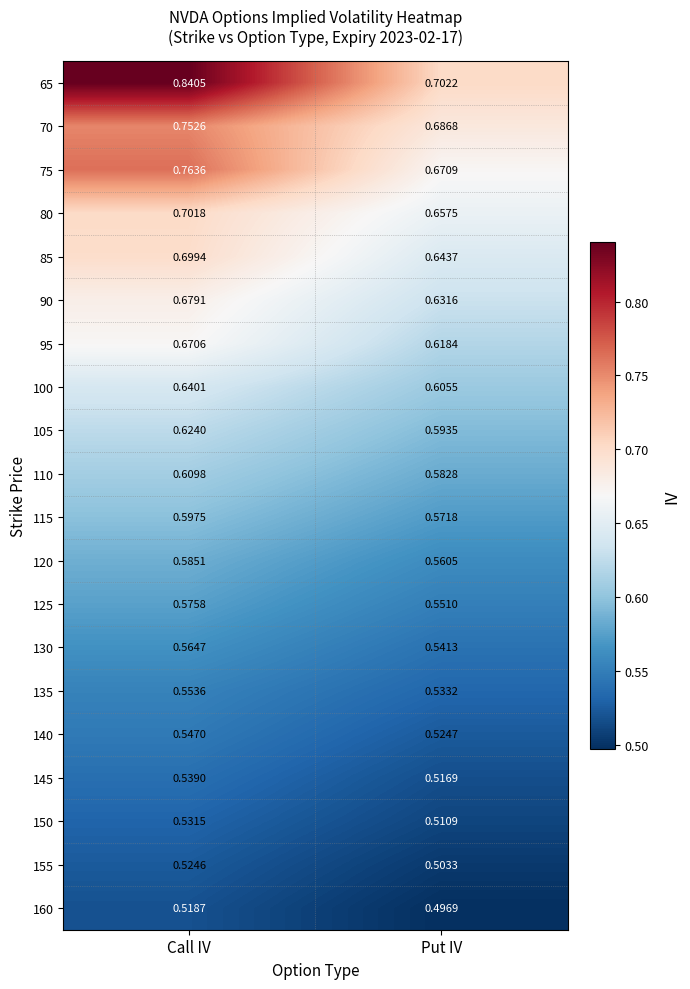

At which category is the sum across all series the highest?

Call IV